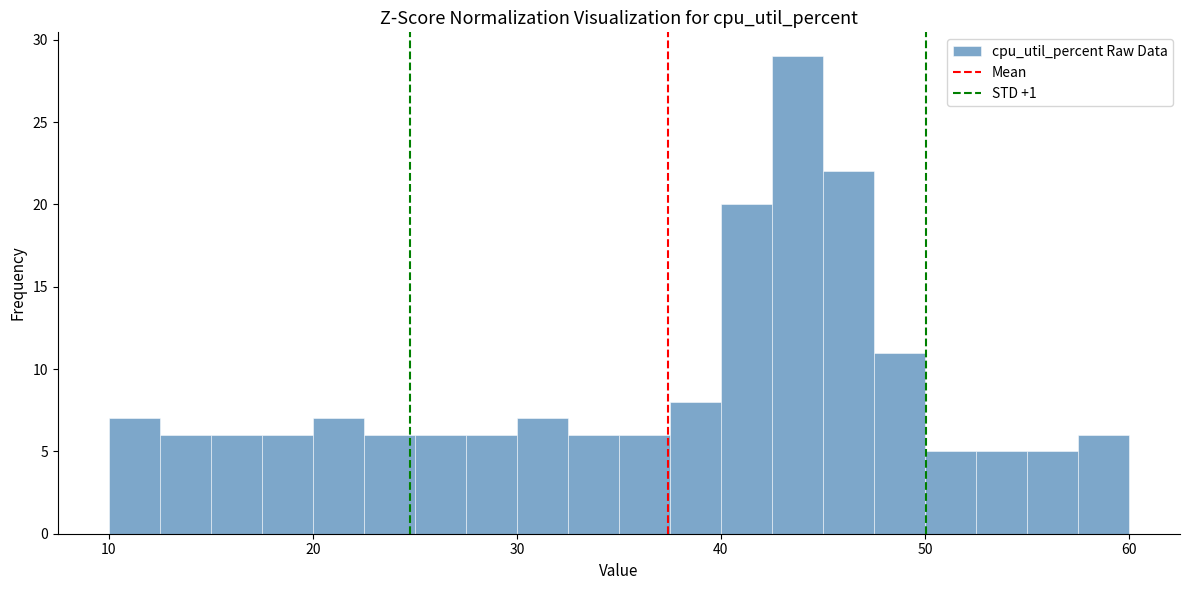

Around what value on the x-axis is the tallest bar? Give the approximate position of its centre, as read against the axis.

44